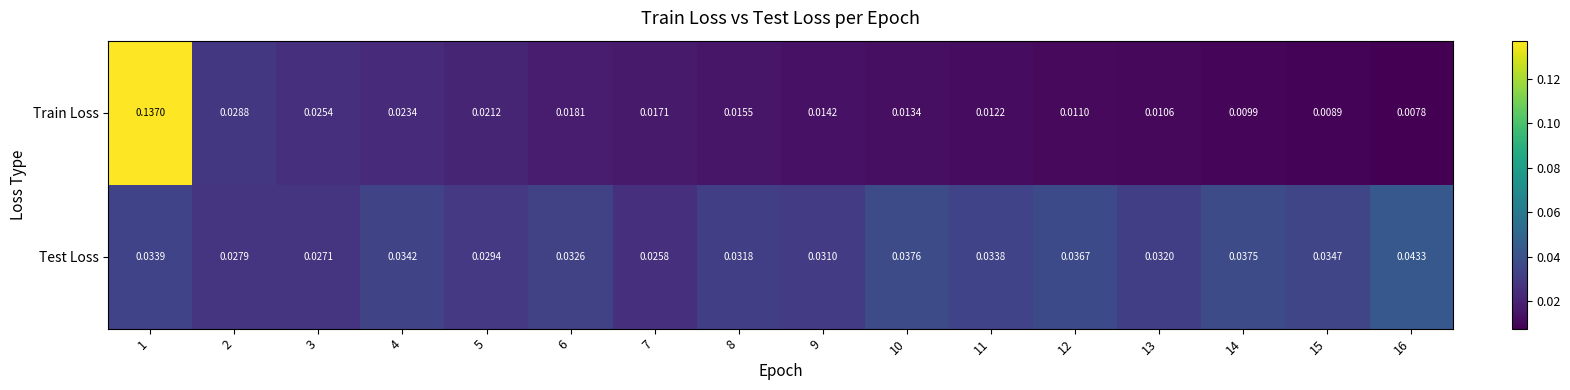

Which series changed the most between 8 and 12?

Test Loss